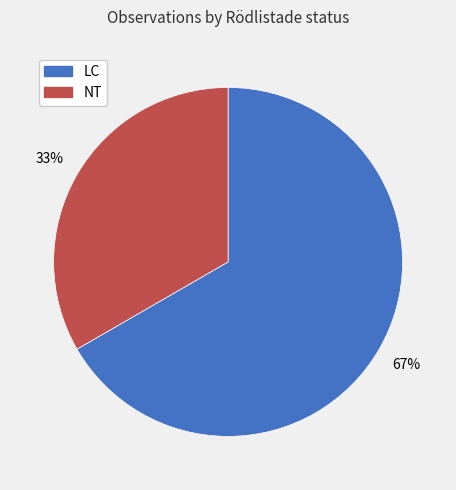

How many segments does this pie chart have?

2